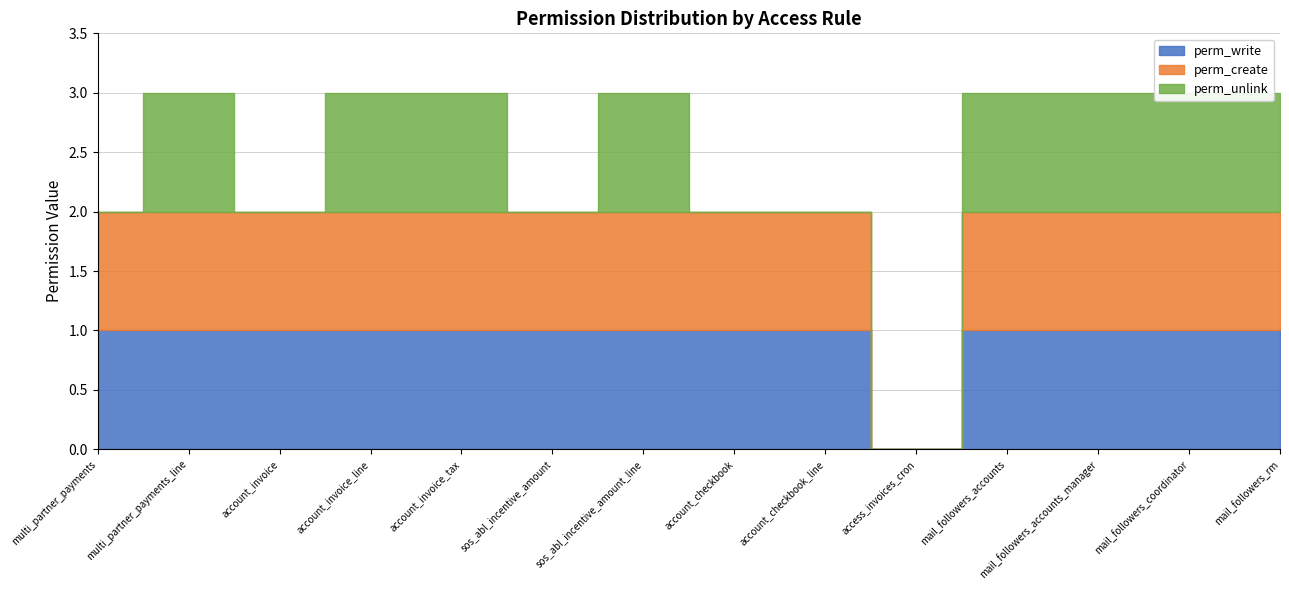

How many positive values does the perm_write series have?

13